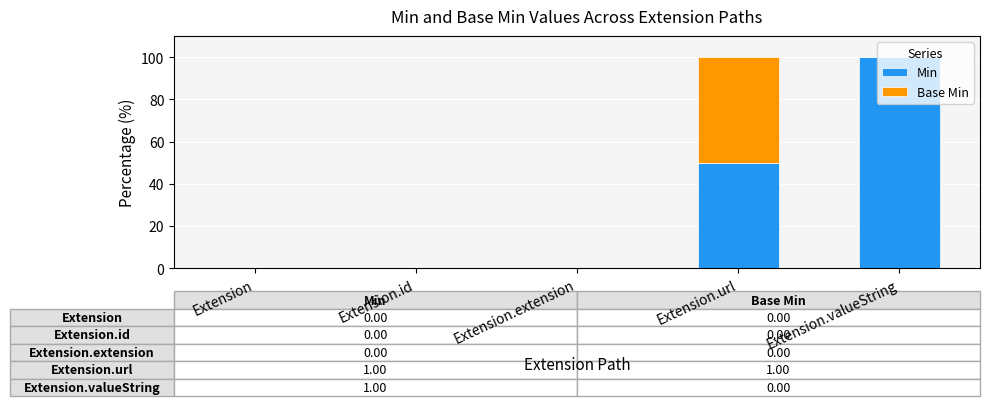

The value of Min at Extension.valueString is 100. True or false?

True